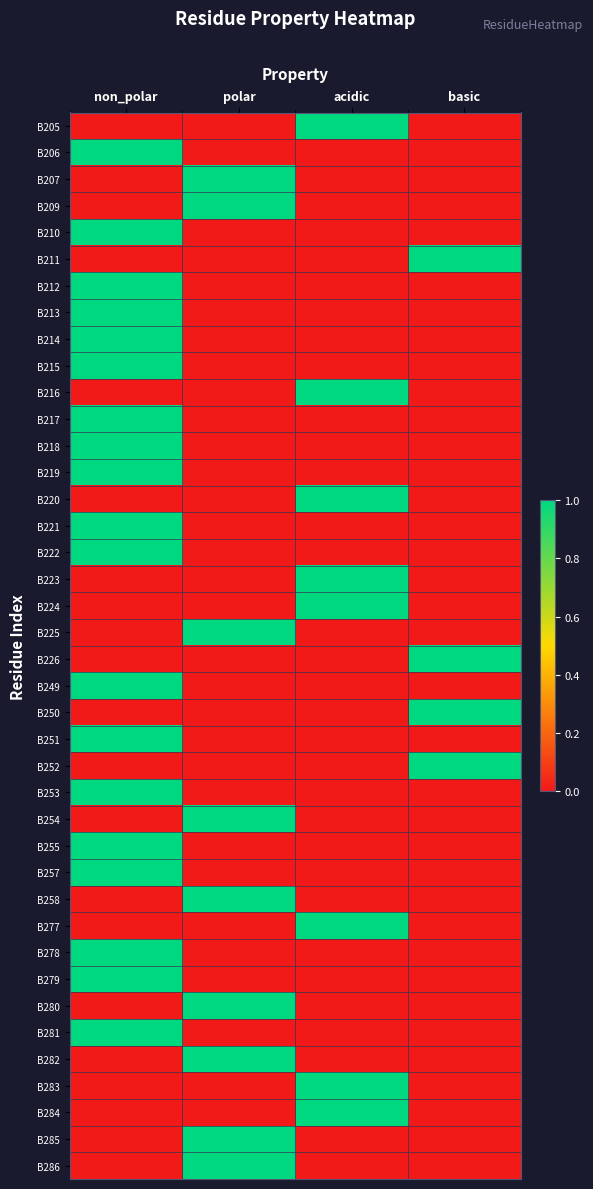

Count the number of data series in this chart.

40